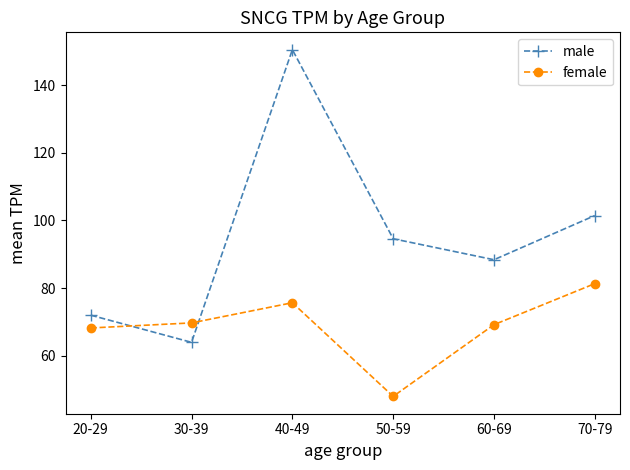

What is the difference between the second highest and minimum values in the female series?

27.7